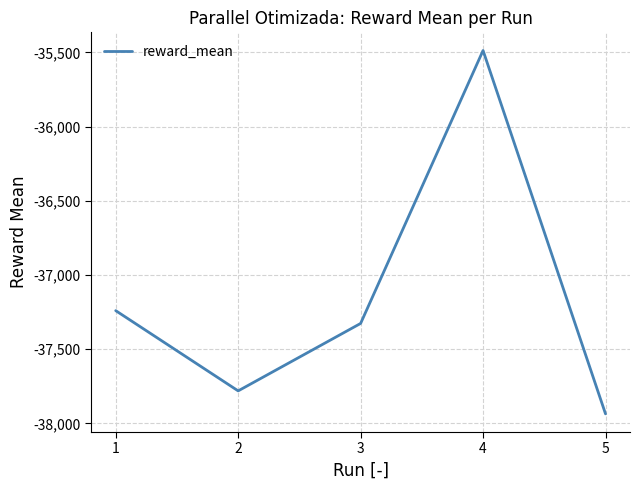

Reading right to left, what are all the values shown in this chart?

-37935.9	-35487.1	-37326.5	-37781.1	-37240.3